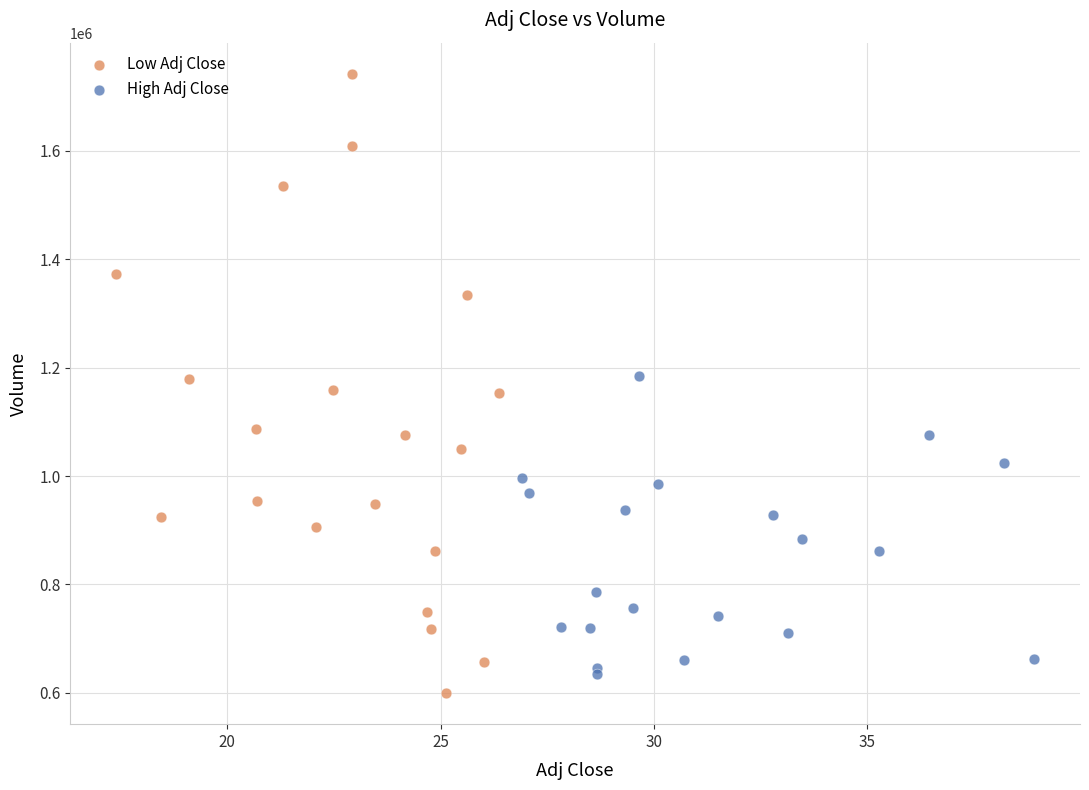

What are all the series names shown in the legend?

Low Adj Close, High Adj Close